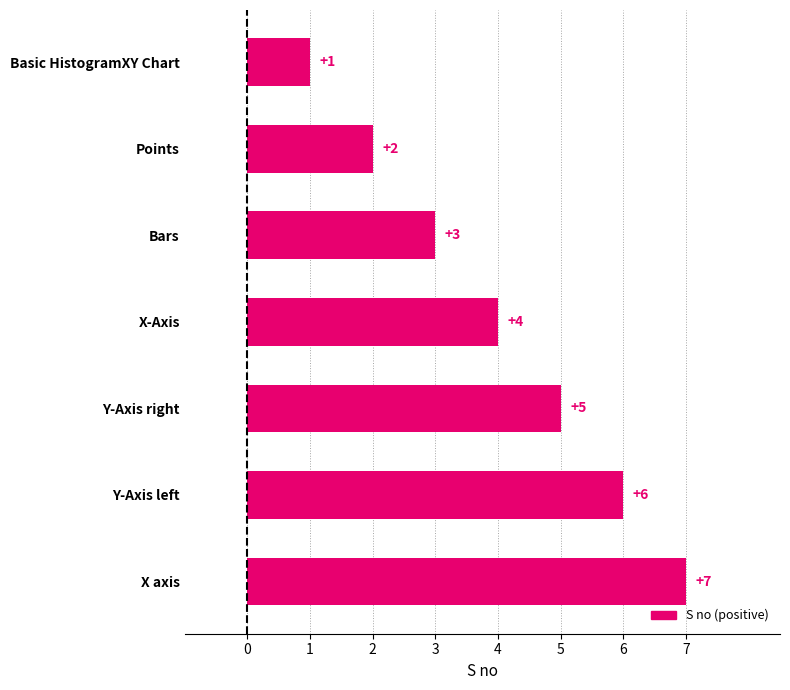

Approximately how many times larger is the value at Y-Axis right compared to X axis?

0.7